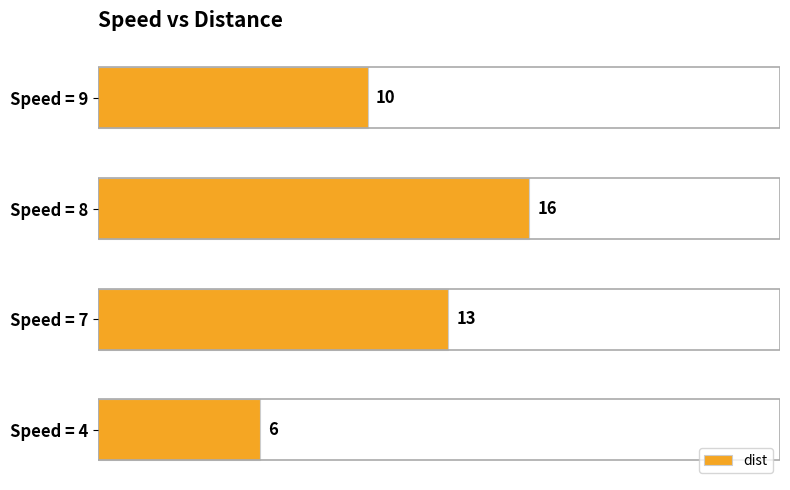

How many series are shown in this chart?

1